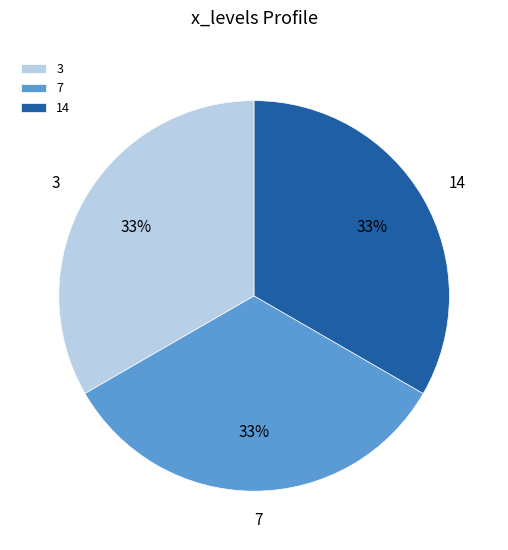

Is the sum of 3 and 7 greater than half?

Yes